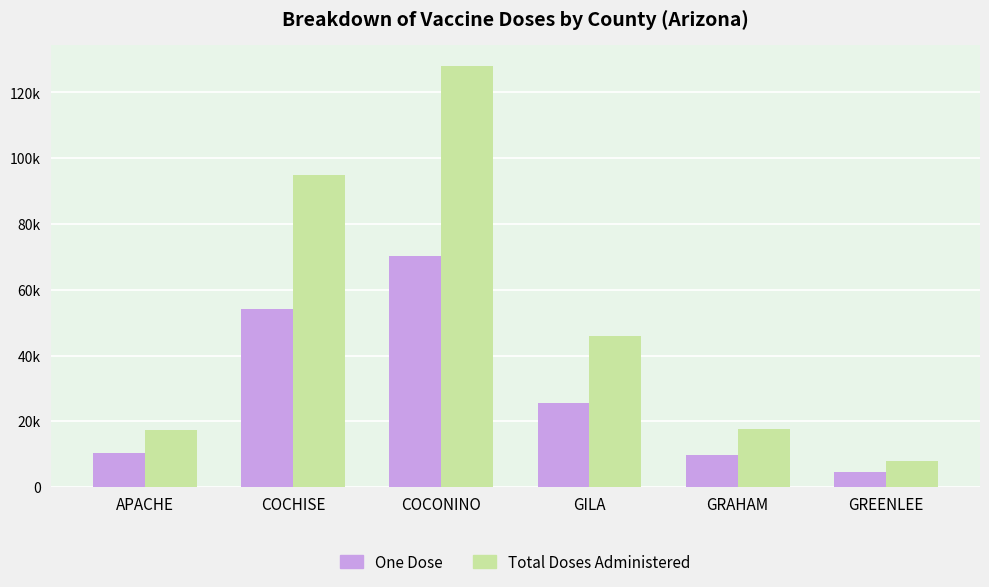

At which label does Total Doses Administered first exceed 45927?

COCHISE